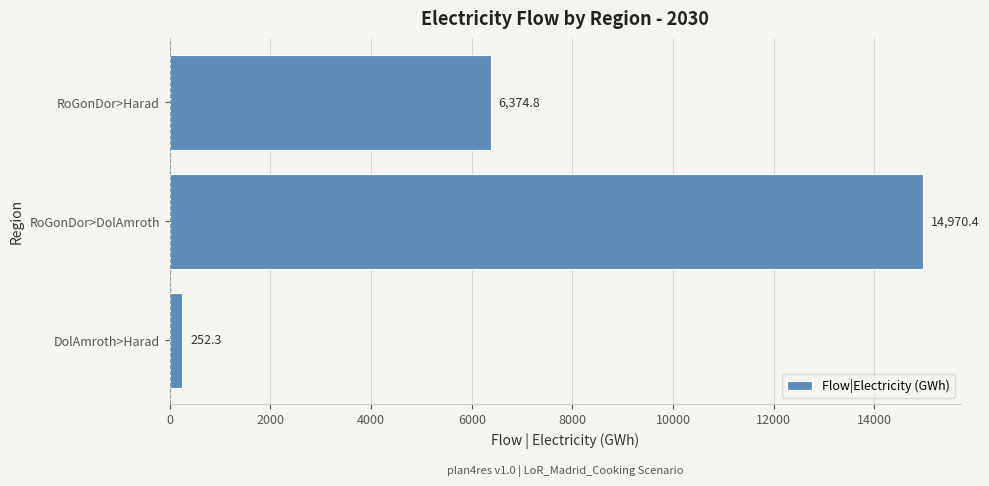

What is the minimum value shown in the chart?

252.3